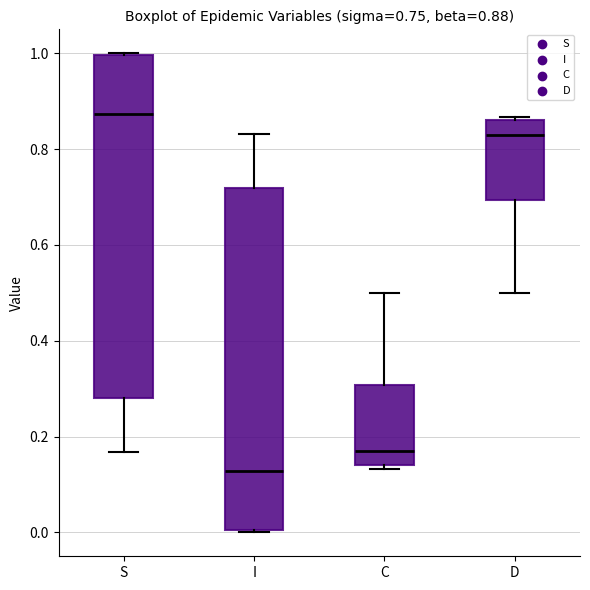

Which box's median line is the highest?

S